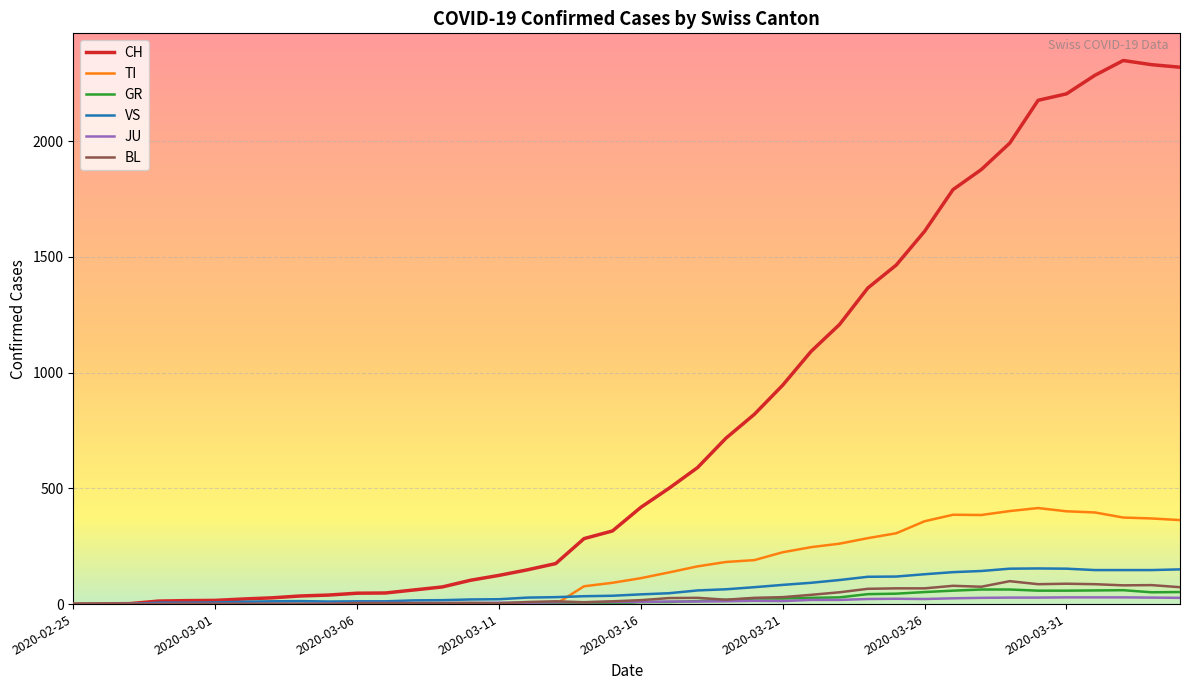

Which series has the widest spread of values?

CH